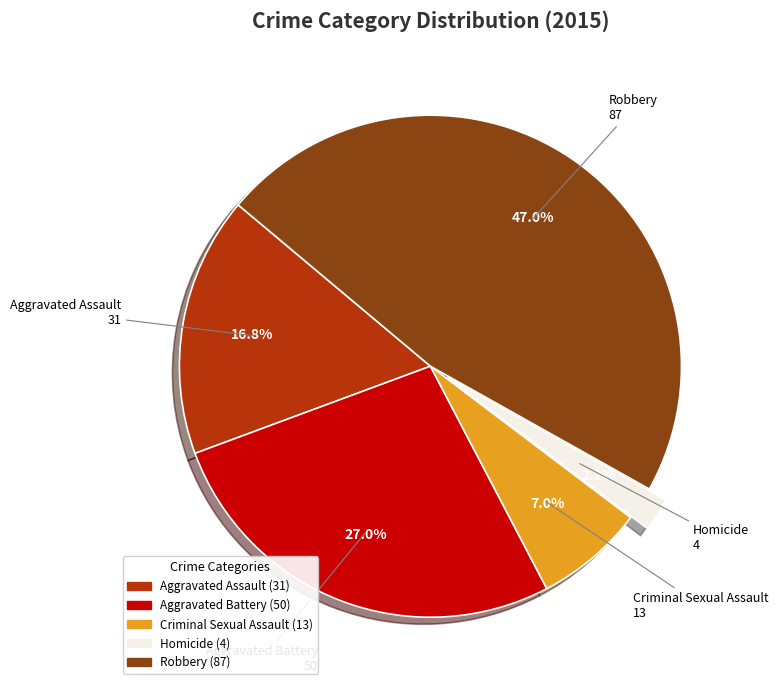

To the nearest percent, what portion does Aggravated Assault represent?

17%